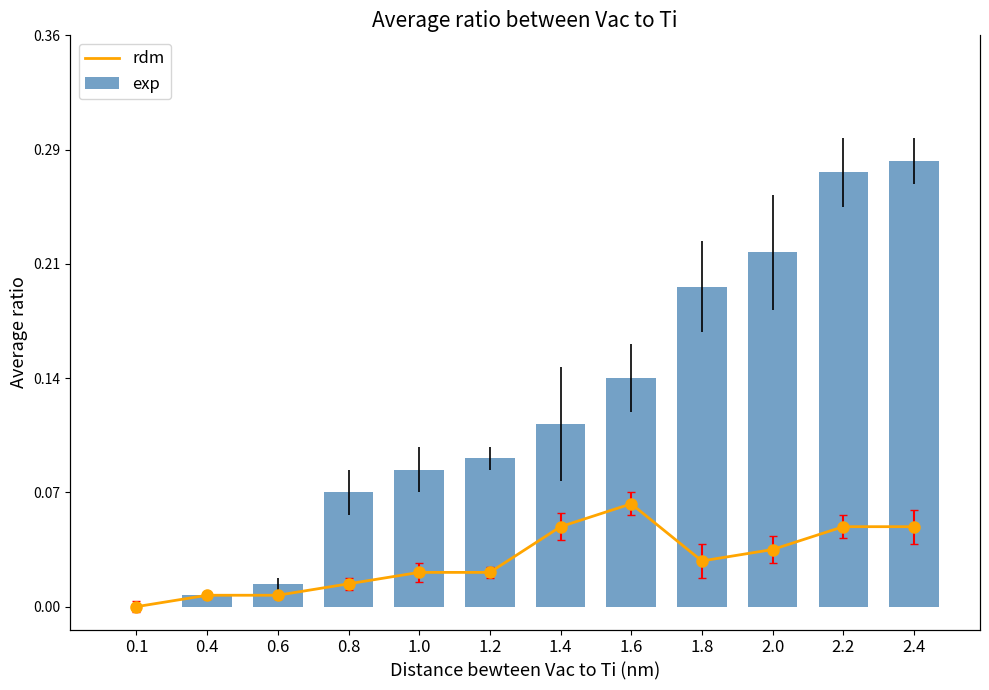

Is the value of exp at 0.6 greater than the value of rdm at 0.4?

Yes